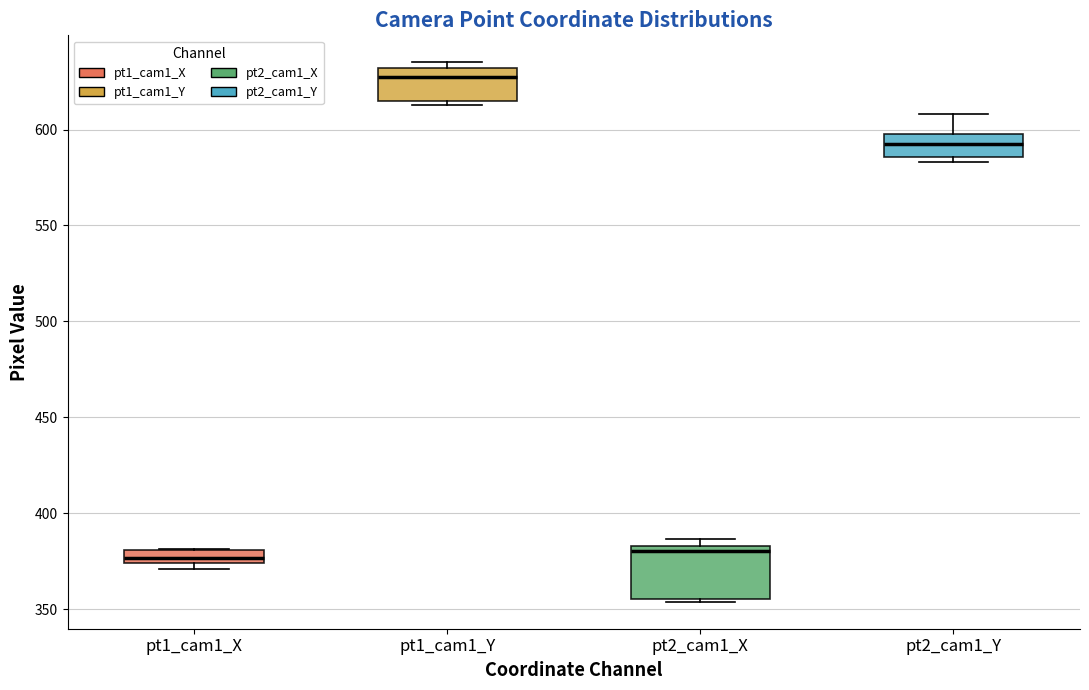

Where is the upper edge of the box for pt2_cam1_Y on the y-axis? The values are not printed on the chart, so give them approximately, as read against the axis.

600